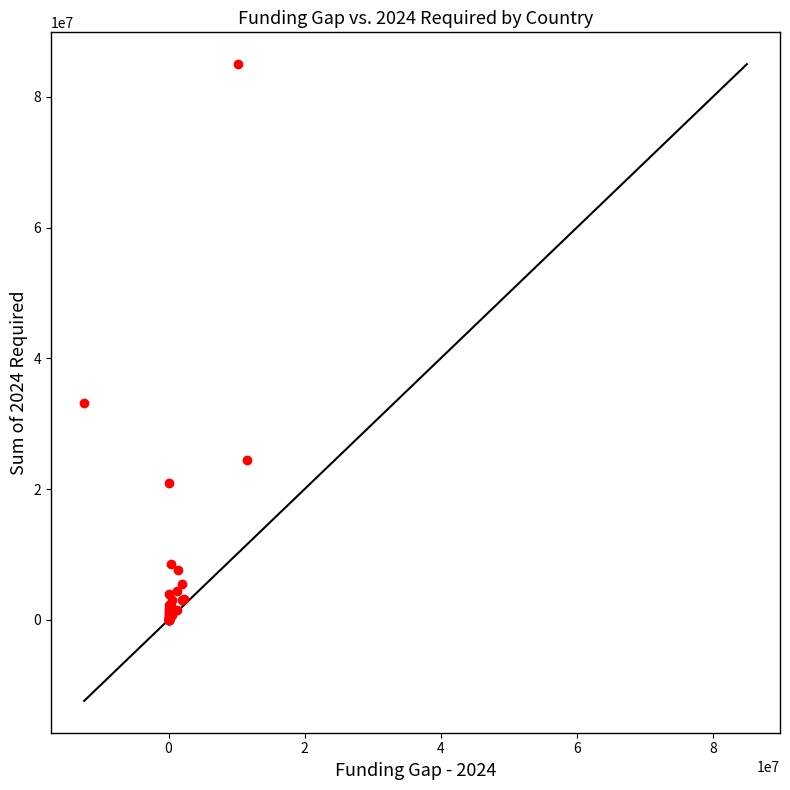

What Y value in the scatter plot is closest to 42506552?

33167639